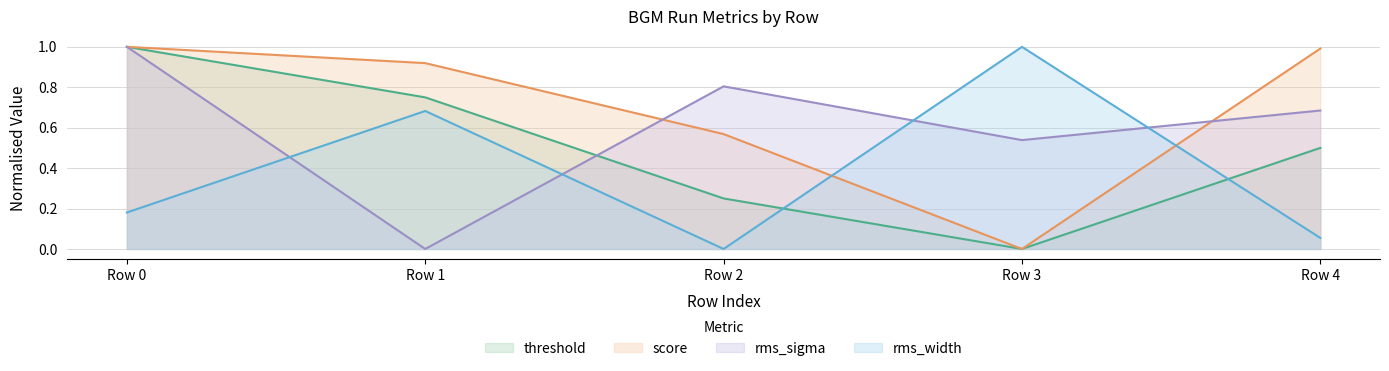

Which category has the lowest value in the rms_width series?

Row 2